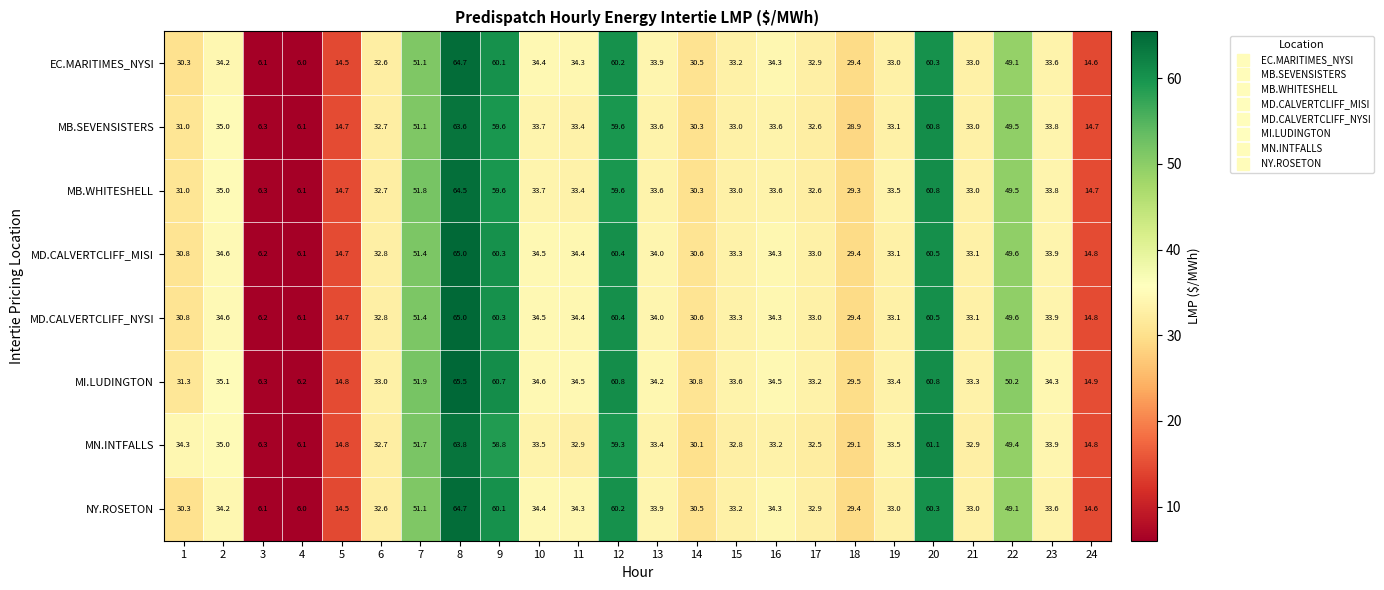

What is the difference between the highest and lowest values at 21?

0.4